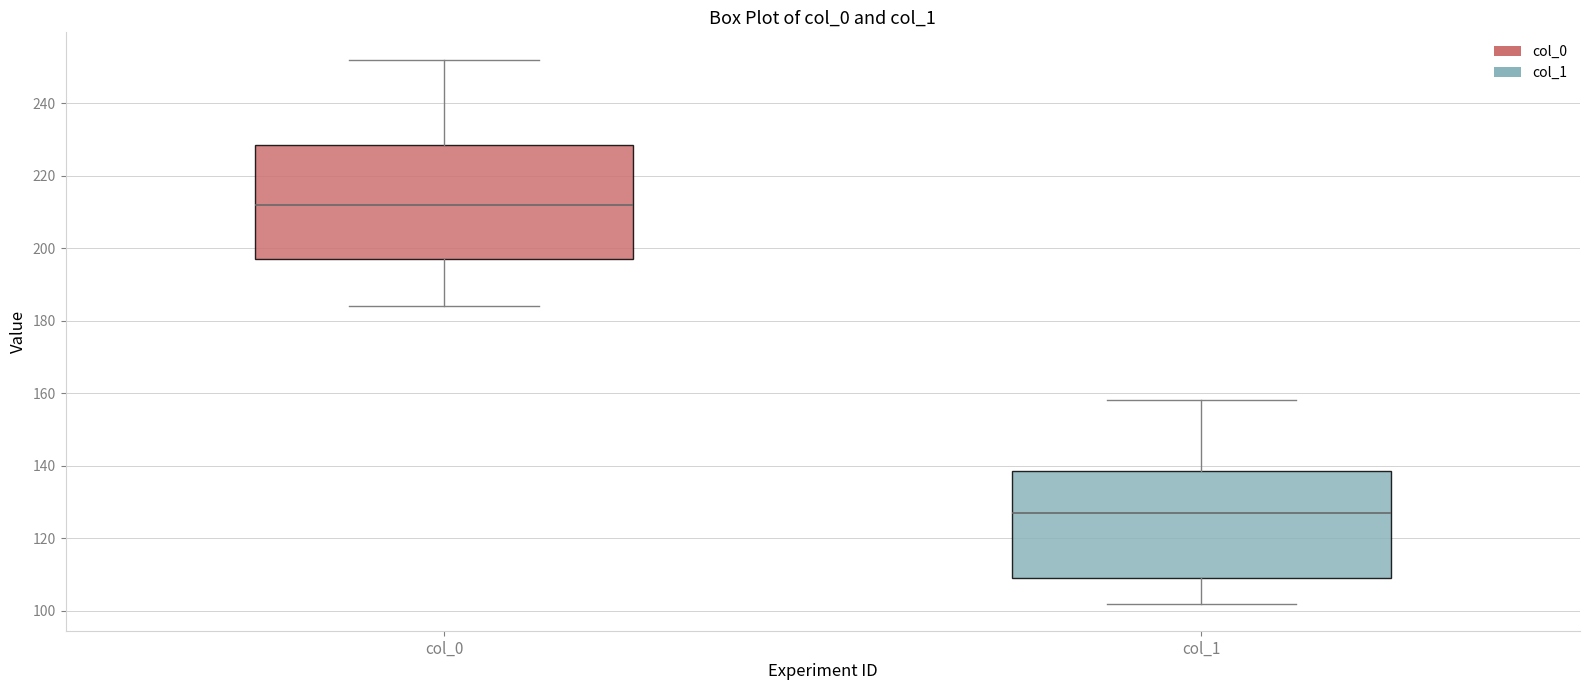

Comparing the boxes themselves (not the whiskers), which one is the tallest?

col_0